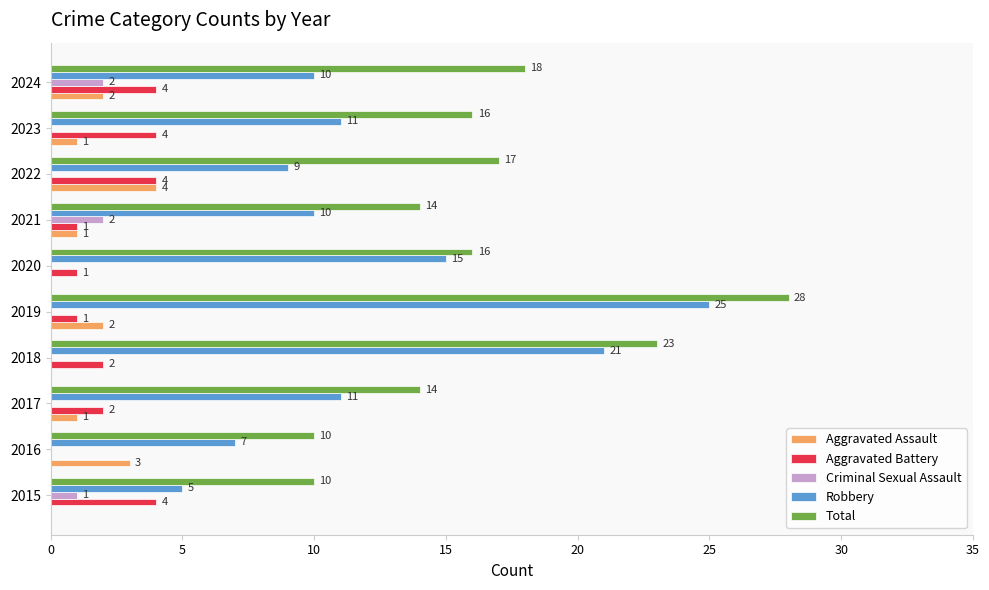

The value of Robbery at 2024 is 15. True or false?

False